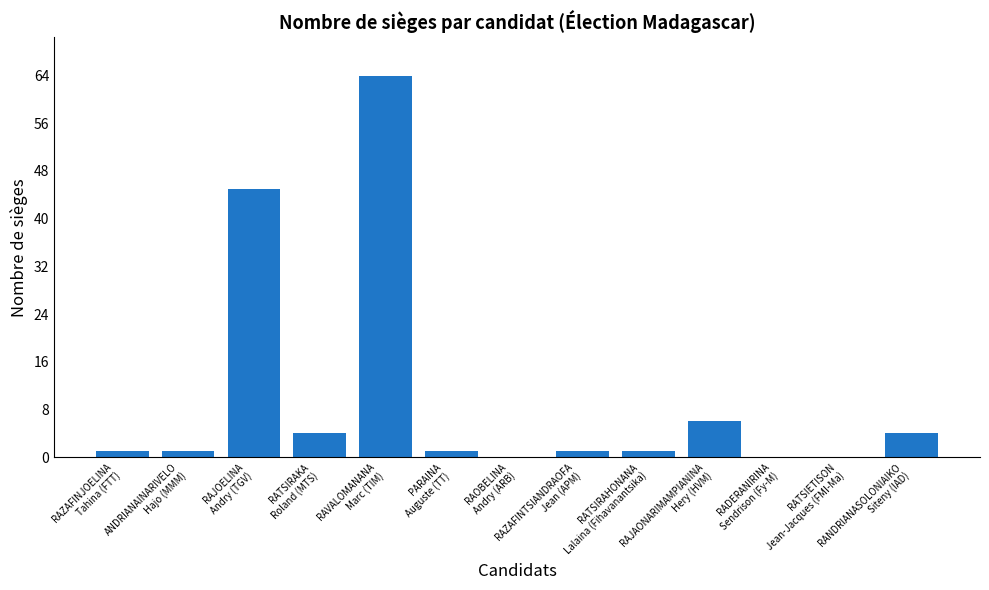

Where is the data nearest to the value 32?

RAJOELINA
Andry (TGV)